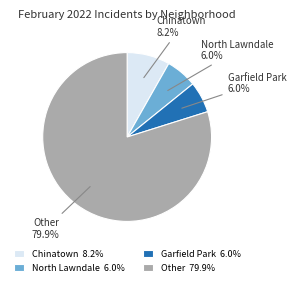

Combined, do Garfield Park and Other account for over 50%?

Yes